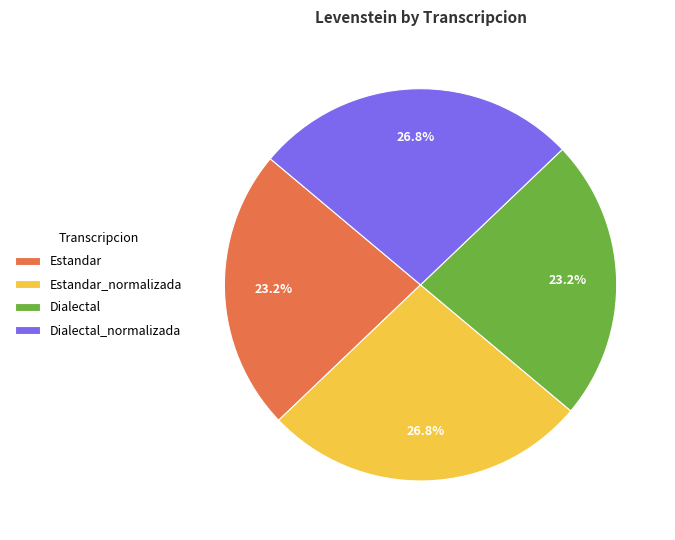

What percentage is the Dialectal_normalizada slice, to the nearest percent?

27%